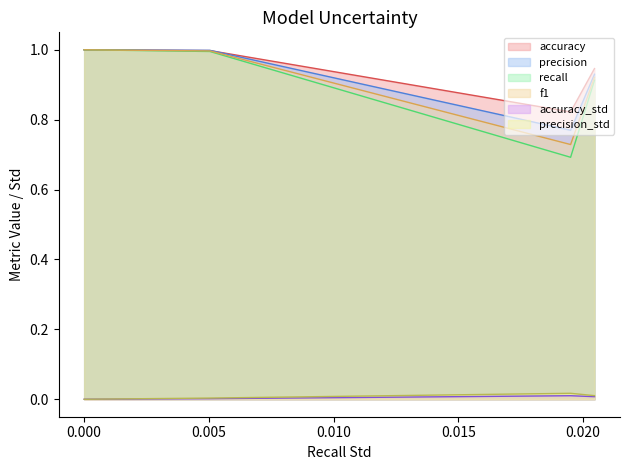

True or false: f1 line and precision_std line intersect in this chart.

False